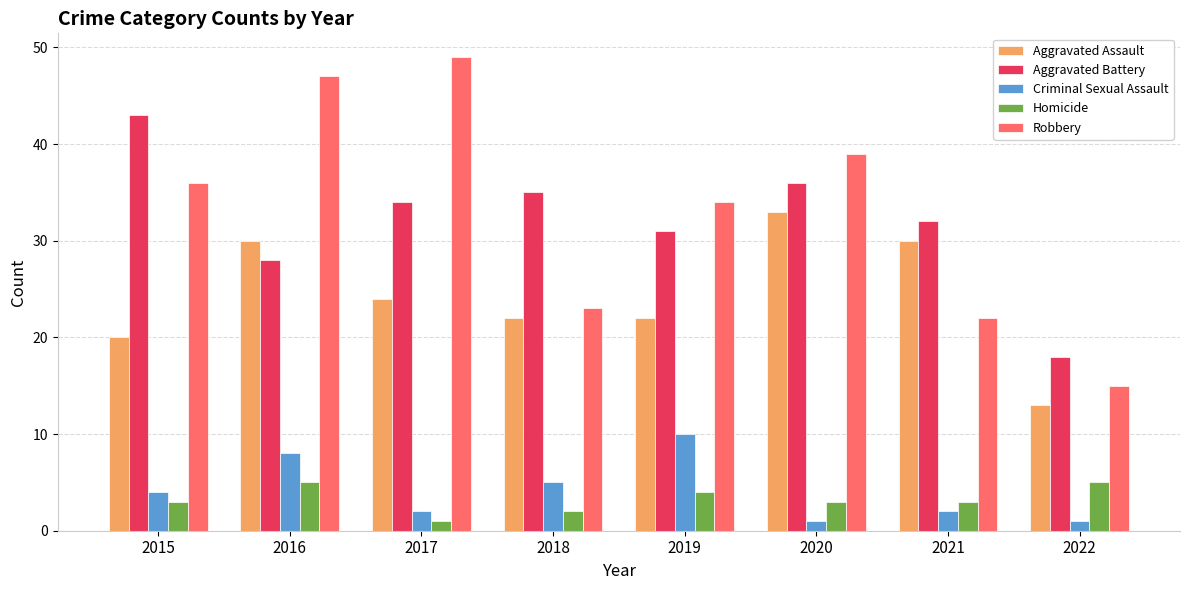

What is the difference between the maximum and second lowest values in the Criminal Sexual Assault series?

9